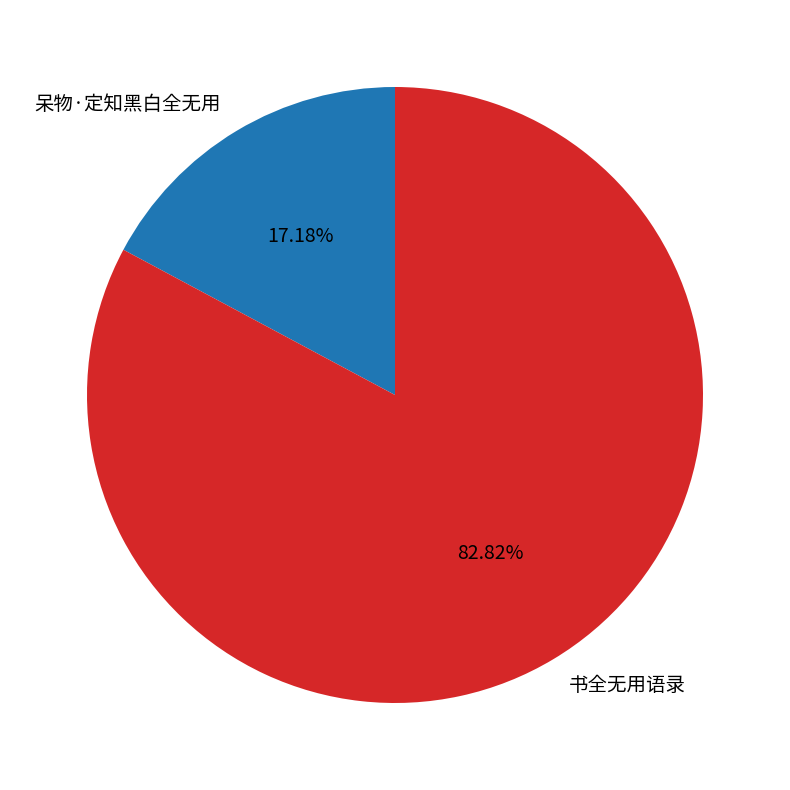

Rank the categories by value from lowest to highest.

呆物·定知黑白全无用, 书全无用语录